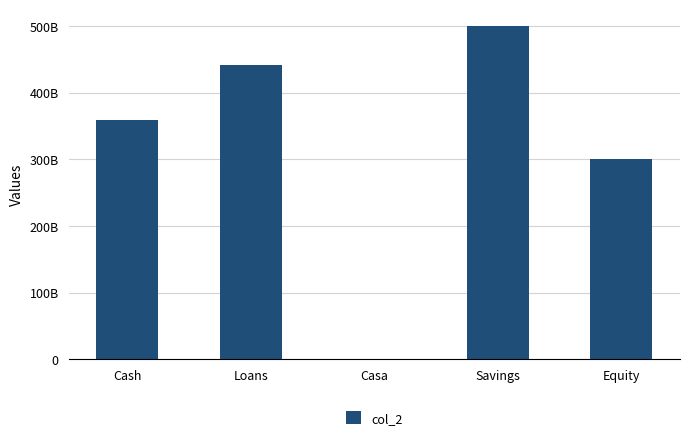

What is the smallest value displayed?

24338646